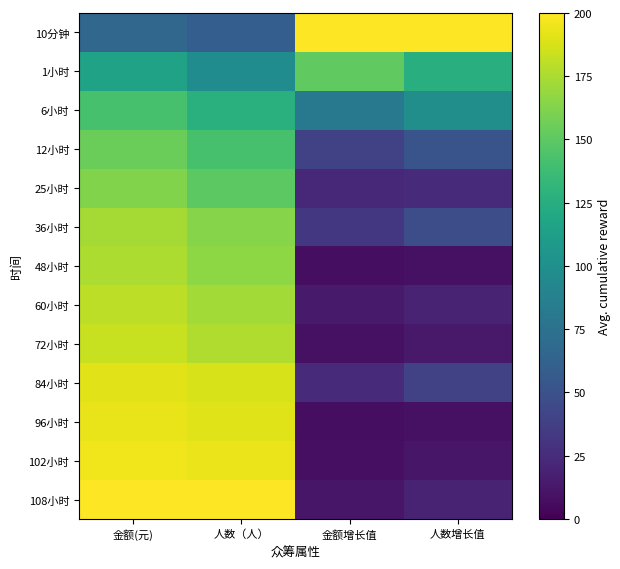

What is the minimum value shown in the chart?

7.2